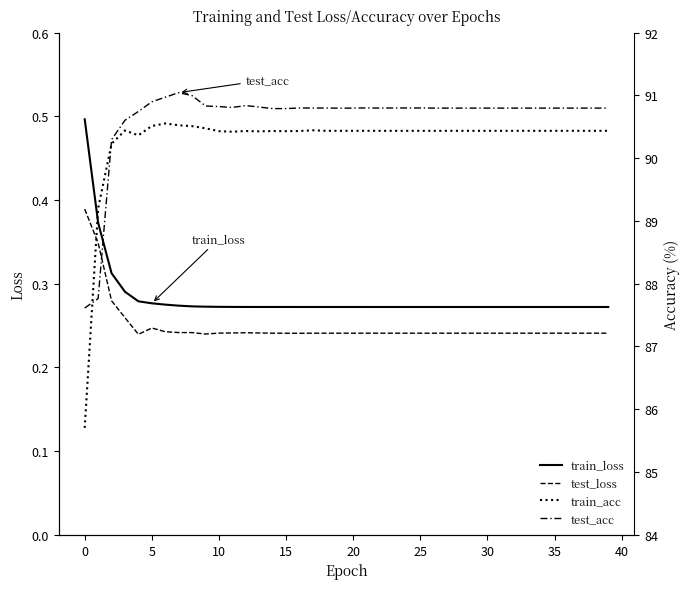

What is the maximum value for test_acc?

91.0